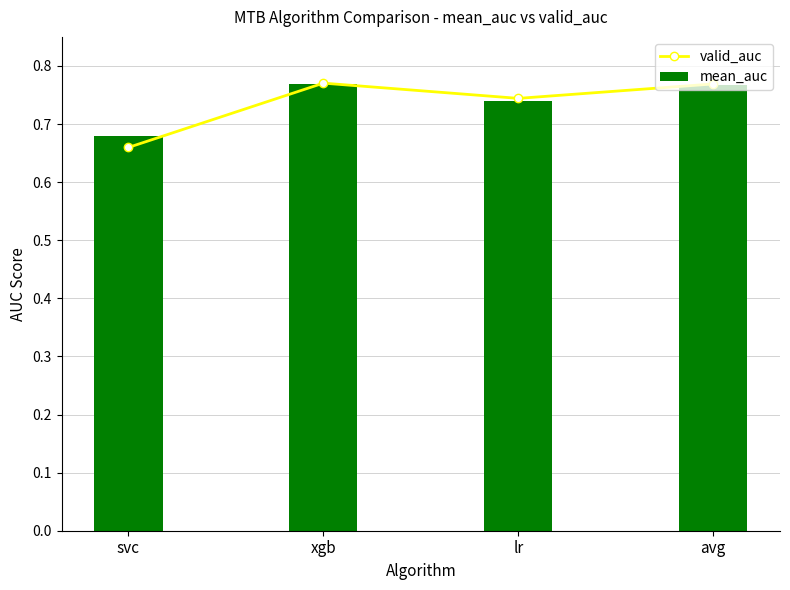

Reading left to right, list all the values displayed in this chart.

valid_auc: svc=0.7	xgb=0.8	lr=0.7	avg=0.8
mean_auc: svc=0.7	xgb=0.8	lr=0.7	avg=0.8